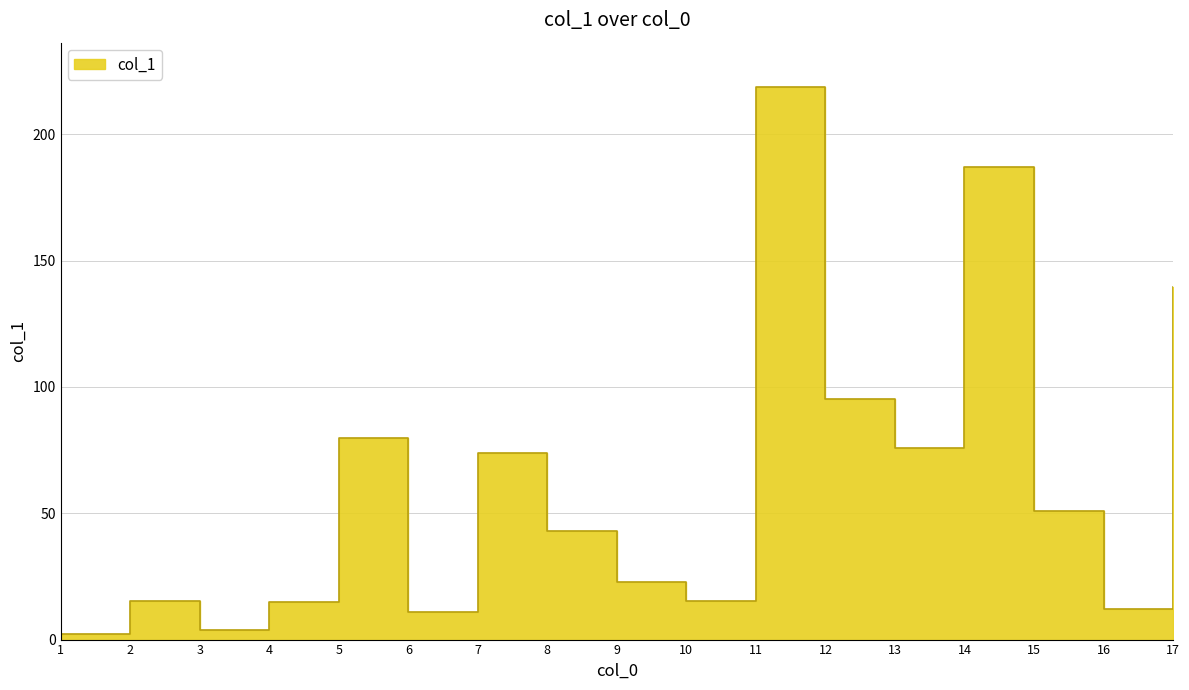

How many points are higher than both their immediate neighbors (excluding endpoints)?

5